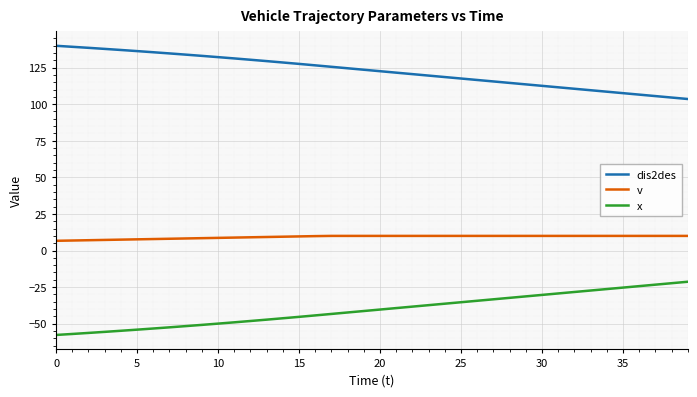

Rank the series by their average value, from lowest to highest.

x, v, dis2des